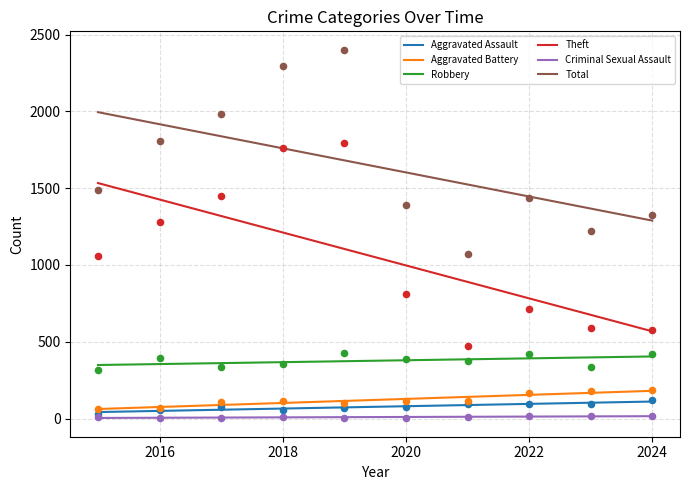

Is the value of Criminal Sexual Assault at 2016 greater than the value of Aggravated Assault at 2015?

No